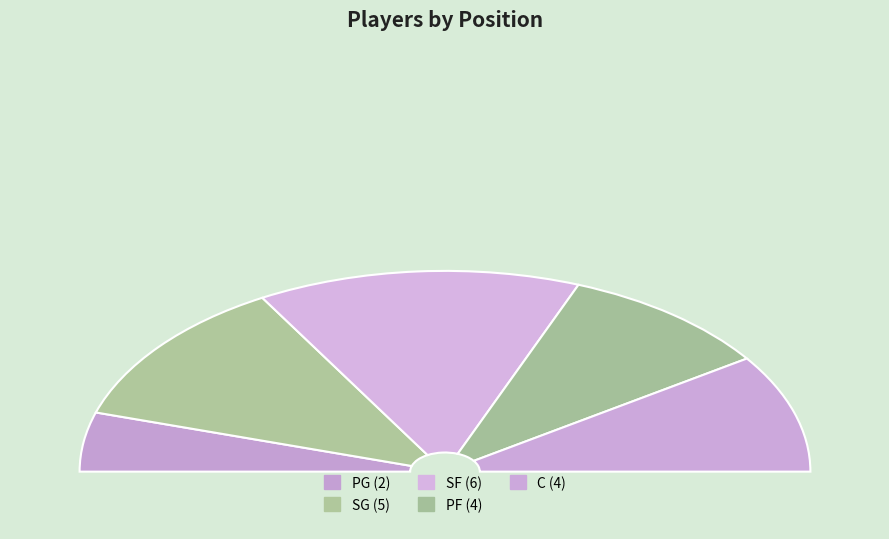

What is the largest slice in the pie chart?

SF